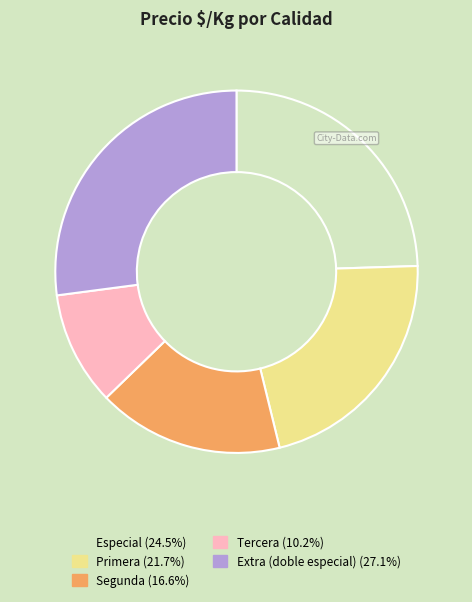

Between Primera and Especial, which is larger?

Especial